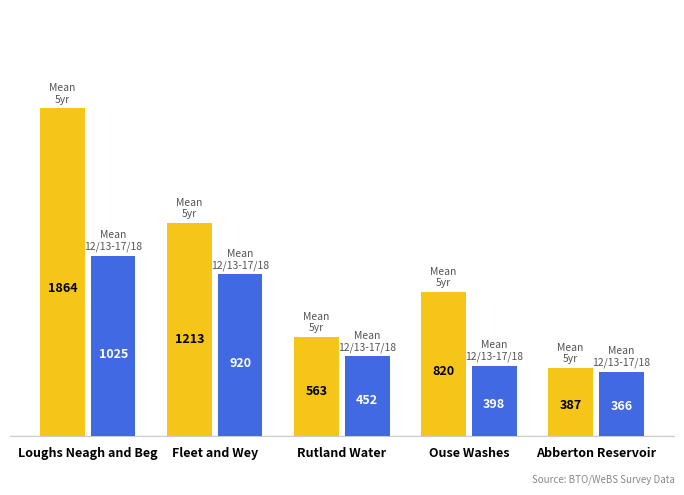

What is the spread (max minus min) of values at Fleet and Wey?

293